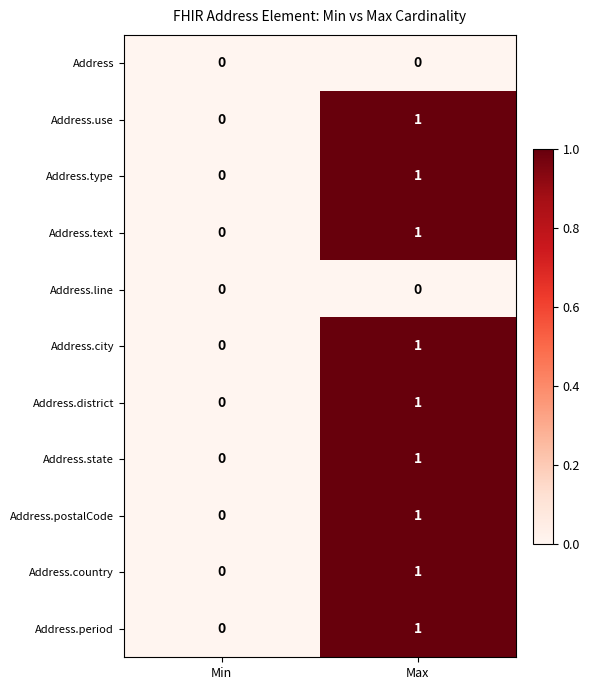

Reading left to right, extract all data points from this chart.

Address: Min=0	Max=0
Address.use: Min=0	Max=1
Address.type: Min=0	Max=1
Address.text: Min=0	Max=1
Address.line: Min=0	Max=0
Address.city: Min=0	Max=1
Address.district: Min=0	Max=1
Address.state: Min=0	Max=1
Address.postalCode: Min=0	Max=1
Address.country: Min=0	Max=1
Address.period: Min=0	Max=1